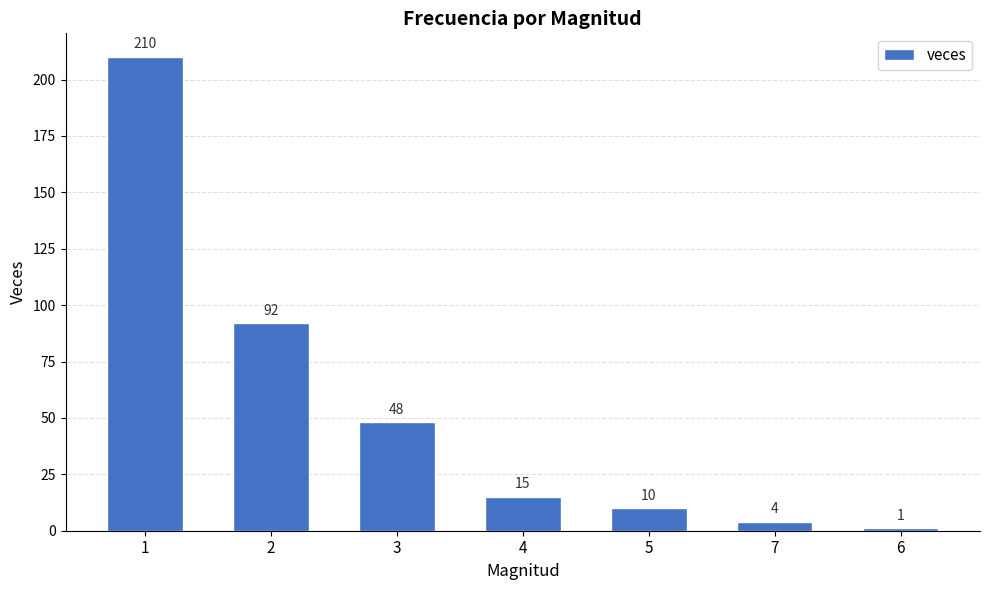

What is the label of the 4th bar from the right?

4